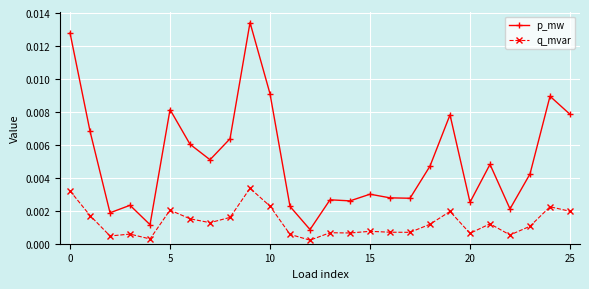

Which series has the largest total across all categories?

p_mw